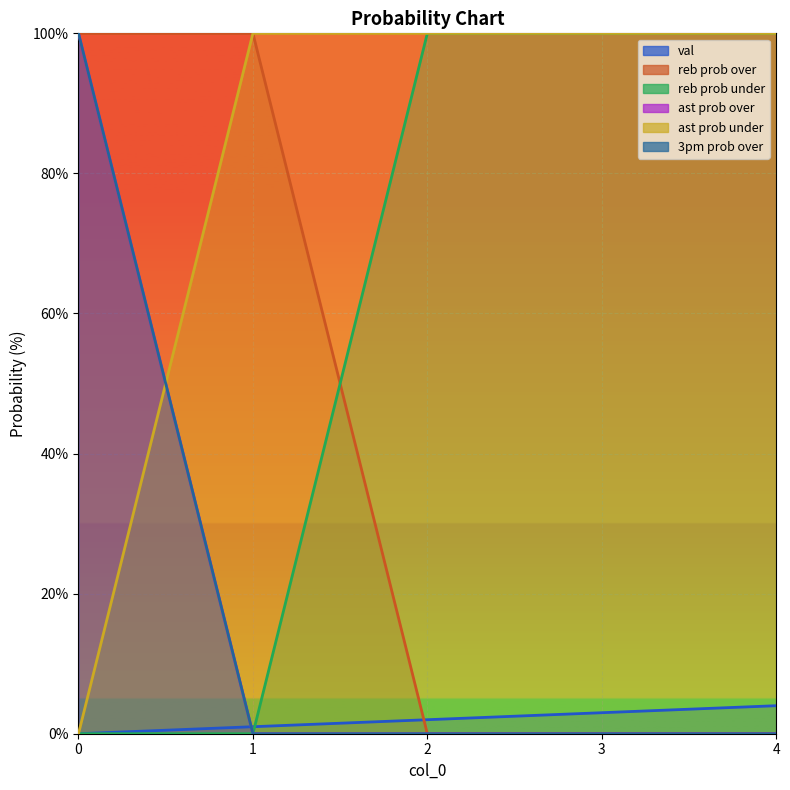

How many lines are shown in the chart?

6